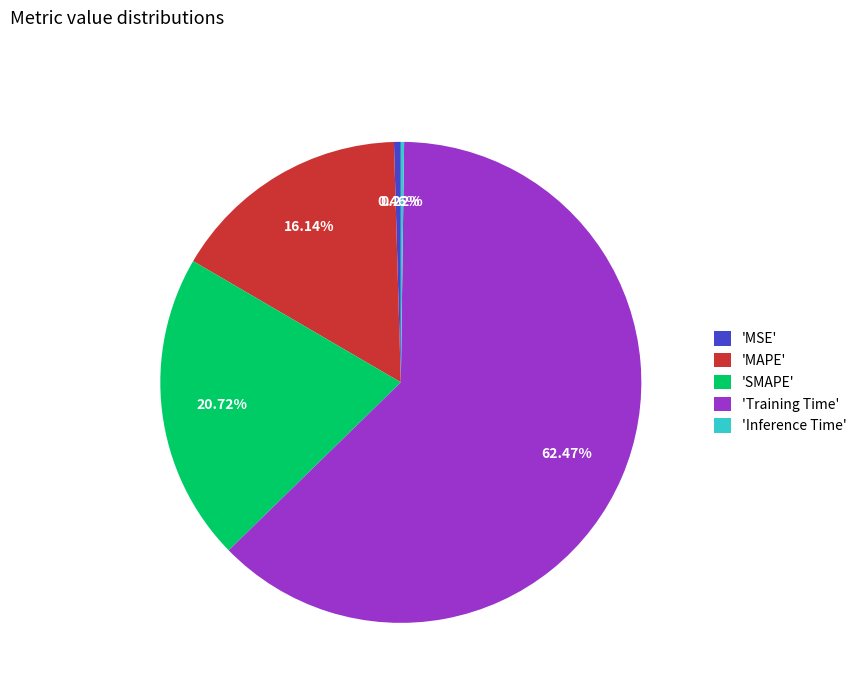

Is the sum of 'Training Time' and 'SMAPE' greater than half?

Yes